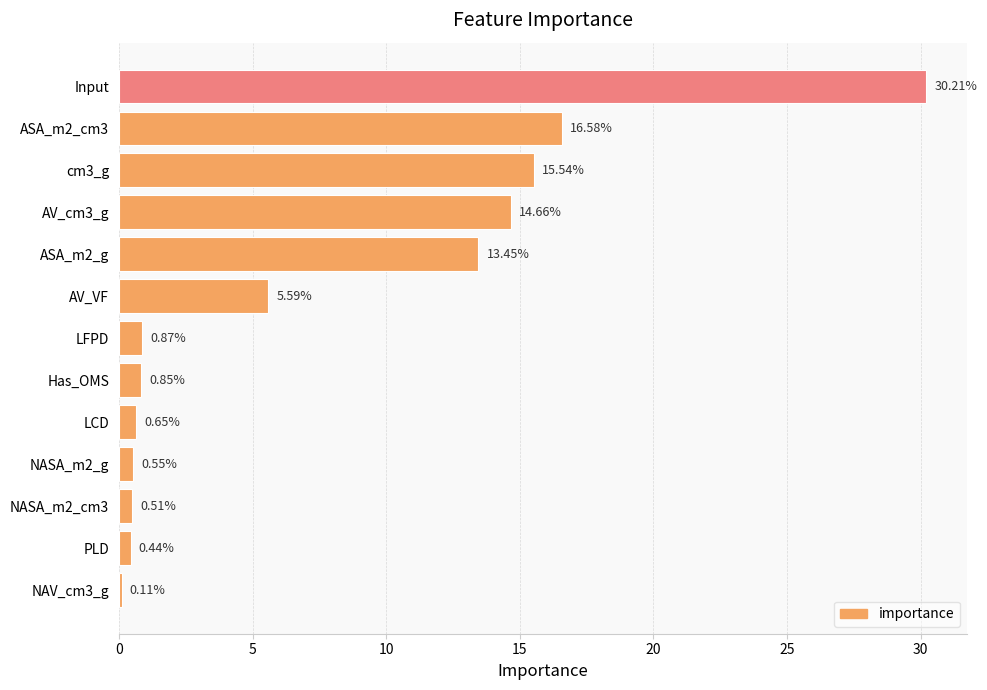

What is the sum of all values?

100.0